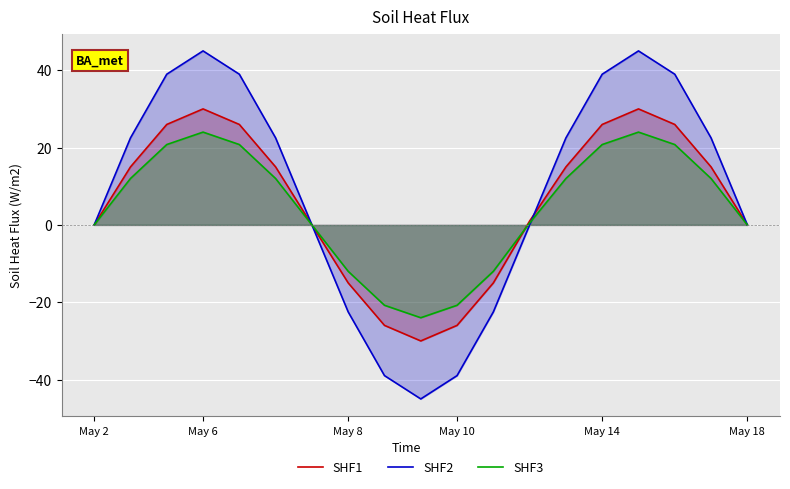

What is the difference between the maximum and second lowest values in the SHF3 series?

44.8